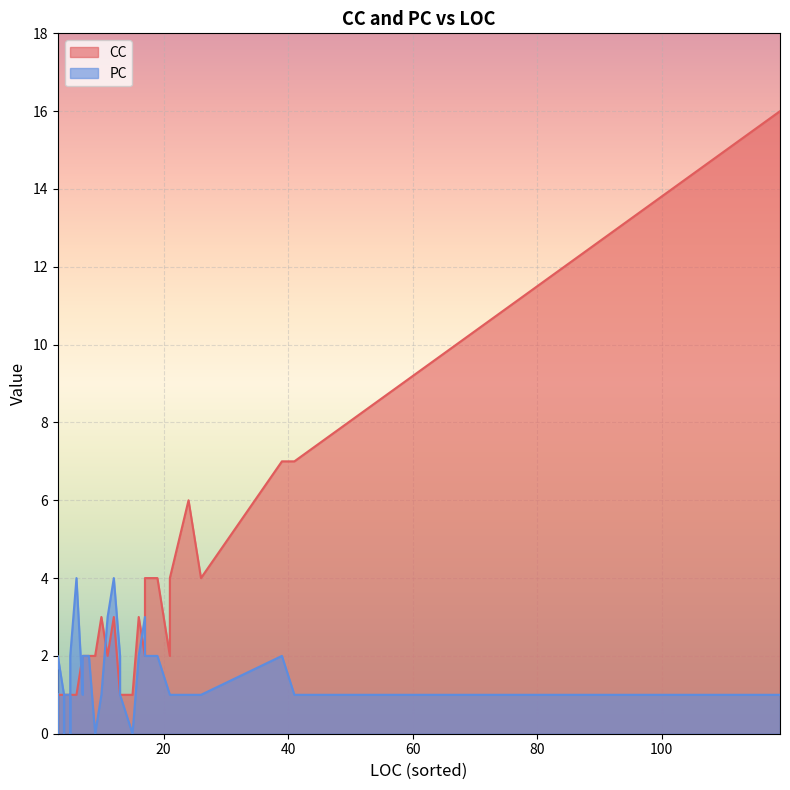

True or false: PC has a value of 1 at 29.

False